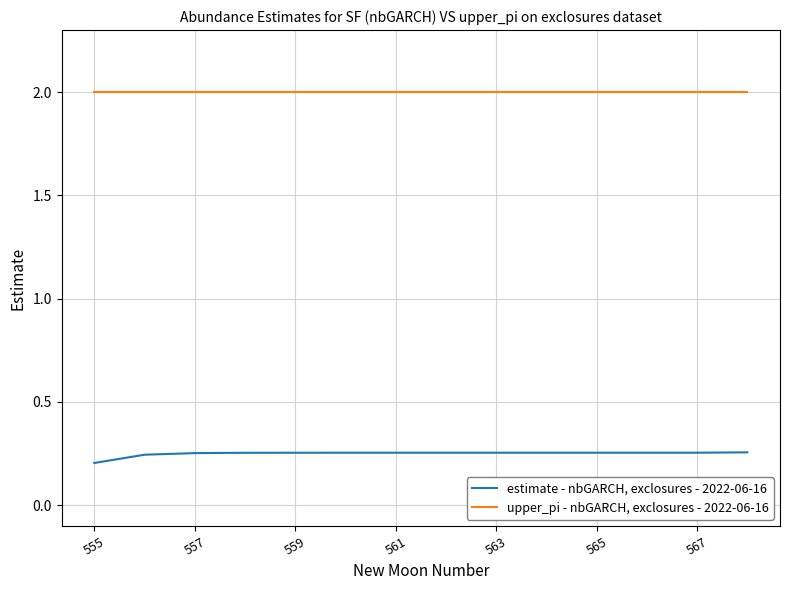

Which series has the largest total across all categories?

upper_pi - nbGARCH, exclosures - 2022-06-16